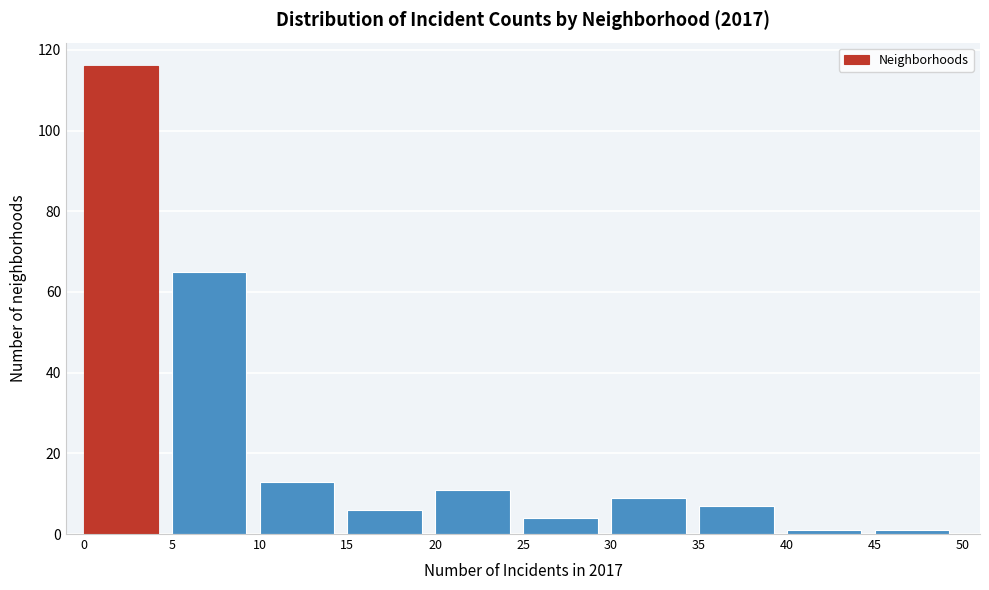

Which range on the x-axis has the tallest bar?

0 to 5